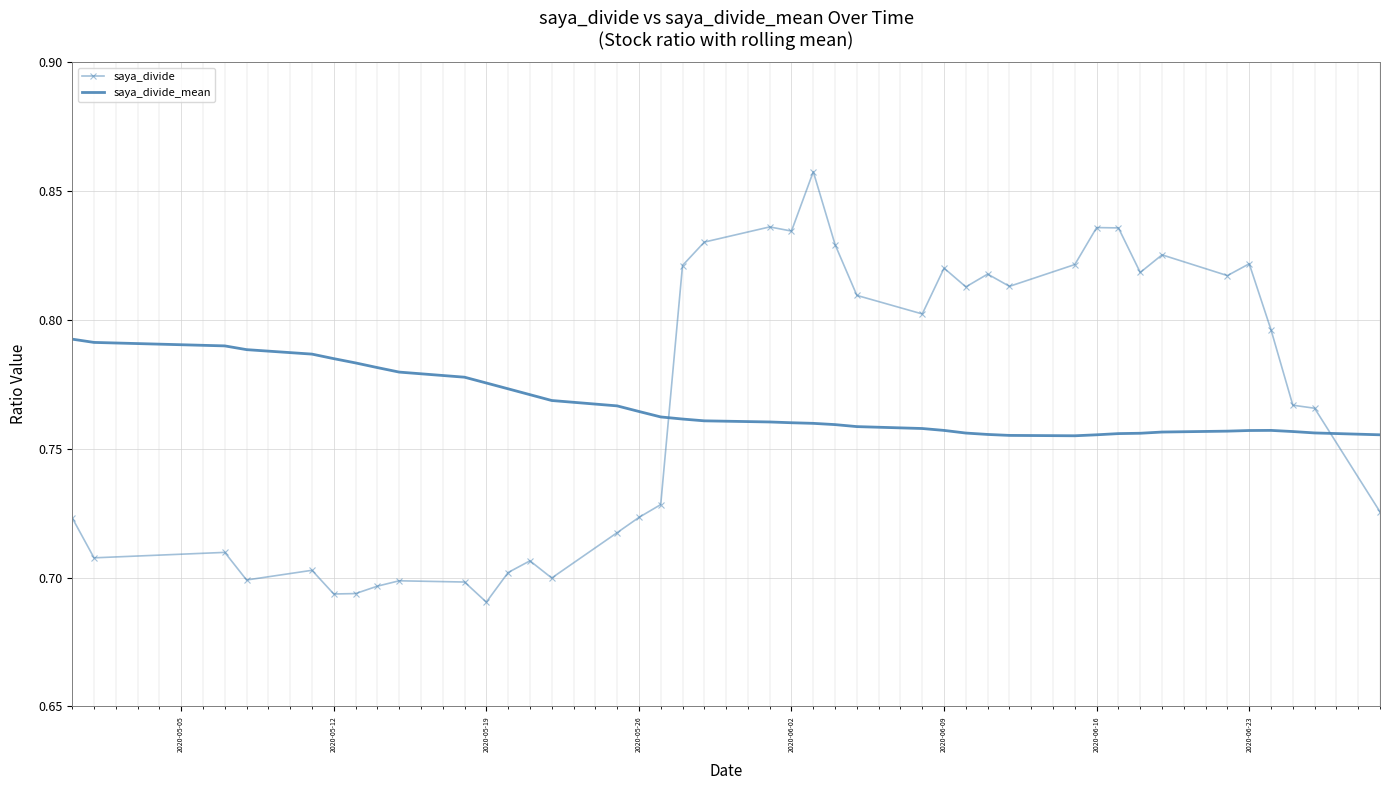

How many intersections are there between saya_divide and saya_divide_mean?

2